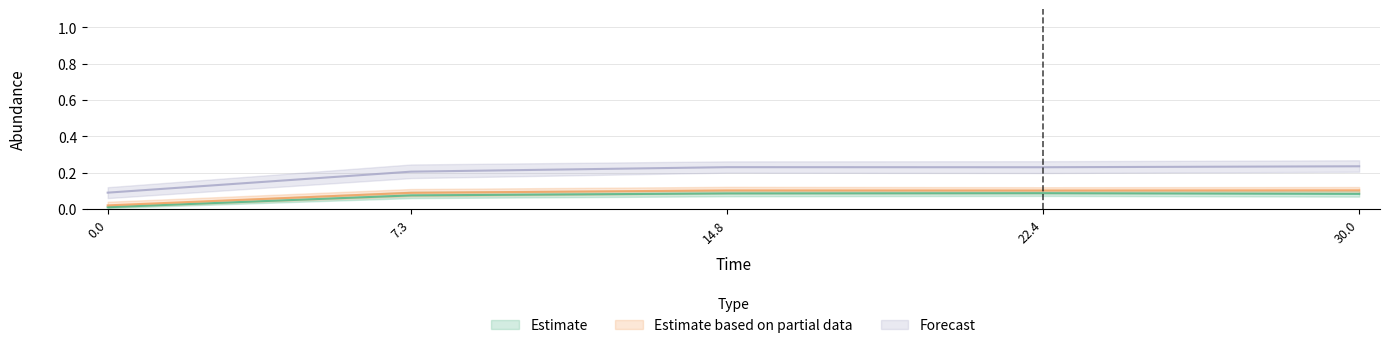

Reading left to right, extract all data points from this chart.

species_2: 0.0	0.1	0.1	0.1	0.1
species_4: 0.0	0.1	0.1	0.1	0.1
species_7: 0.1	0.2	0.2	0.2	0.2